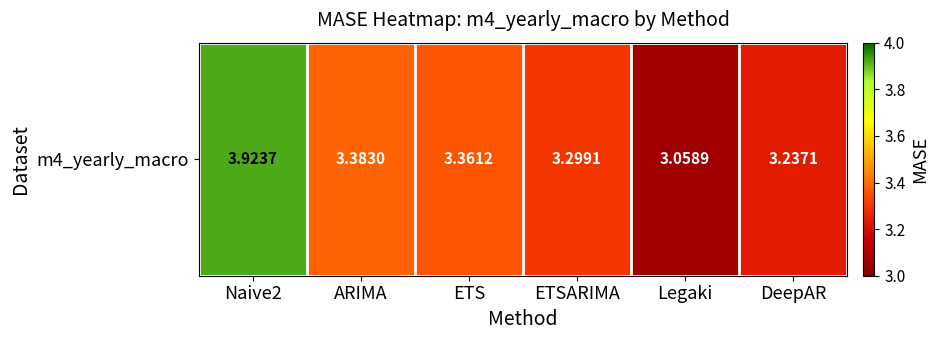

What is the sum of all values?

20.3